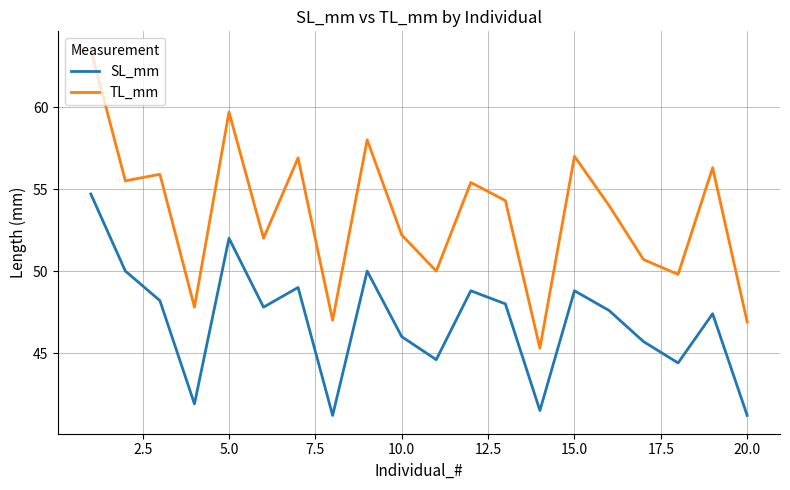

Rank the series by their average value, from highest to lowest.

TL_mm, SL_mm